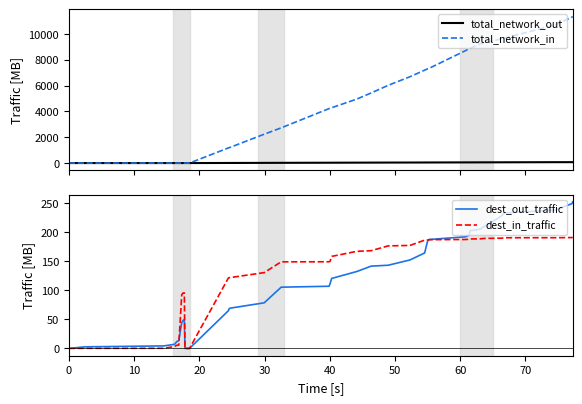

At how many categories does at least one series exceed 1051?

29